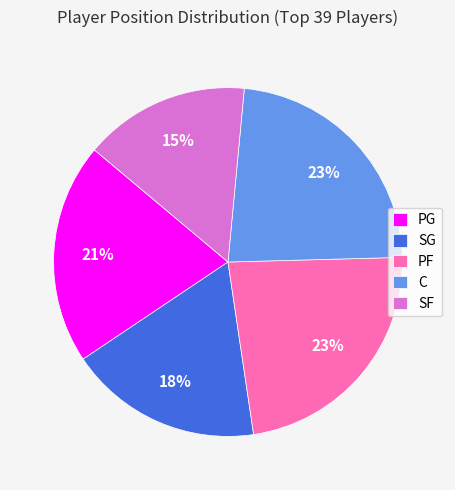

Is it true that PF is 9% of the pie?

False